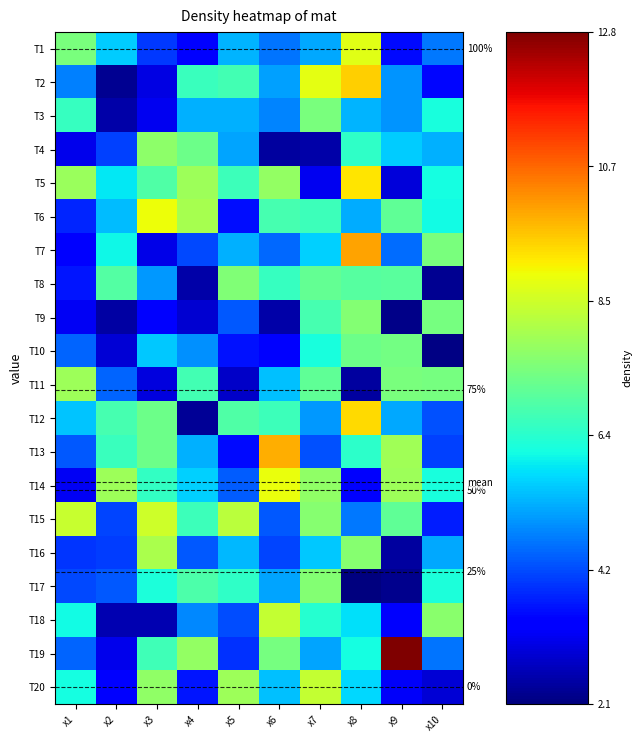

How many categories are shown in the chart?

10